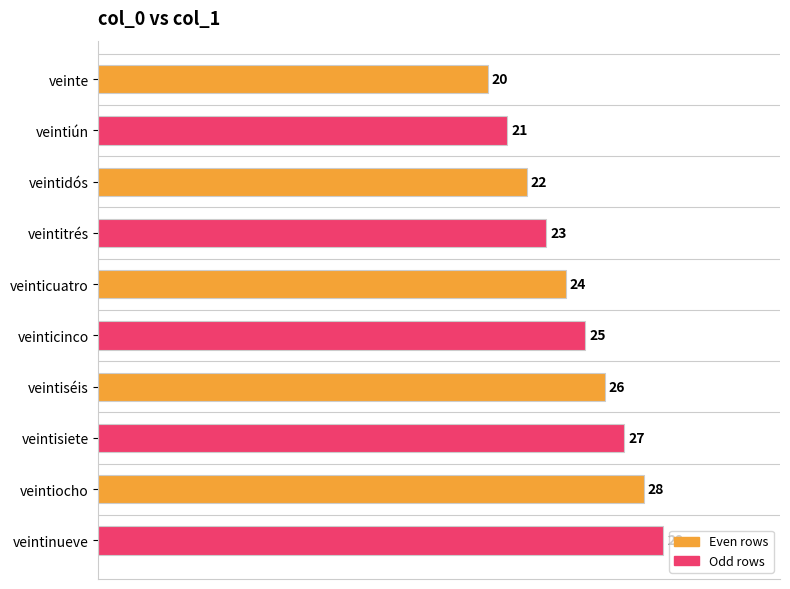

Reading top to bottom, what are all the values shown in this chart?

veinte=20	veintiún=21	veintidós=22	veintitrés=23	veinticuatro=24	veinticinco=25	veintiséis=26	veintisiete=27	veintiocho=28	veintinueve=29